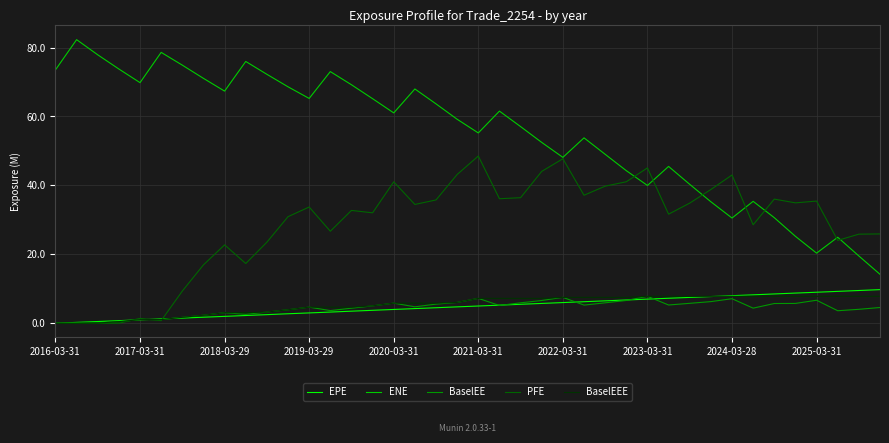

What is the maximum value shown in the chart?

82.3